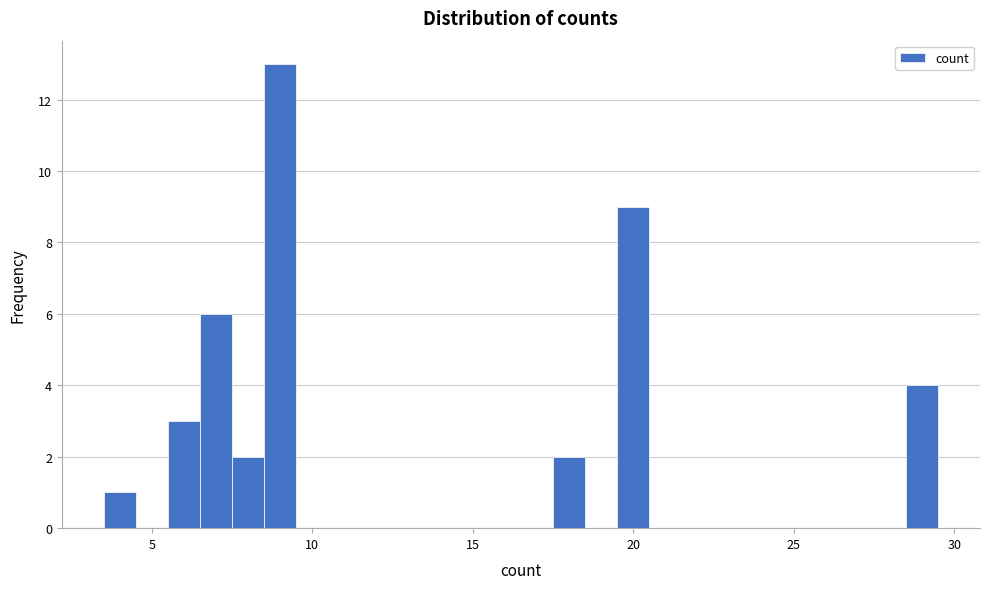

Read against the x-axis, roughly where is the centre of the tallest bar?

9.0